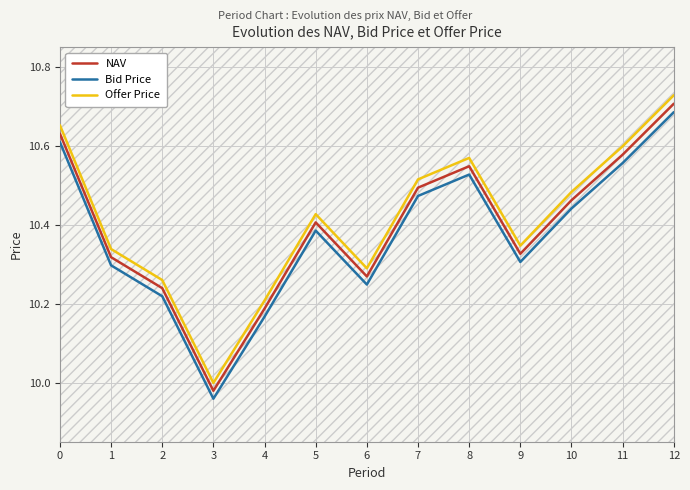

Which series changed the most between 7 and 8?

Offer Price